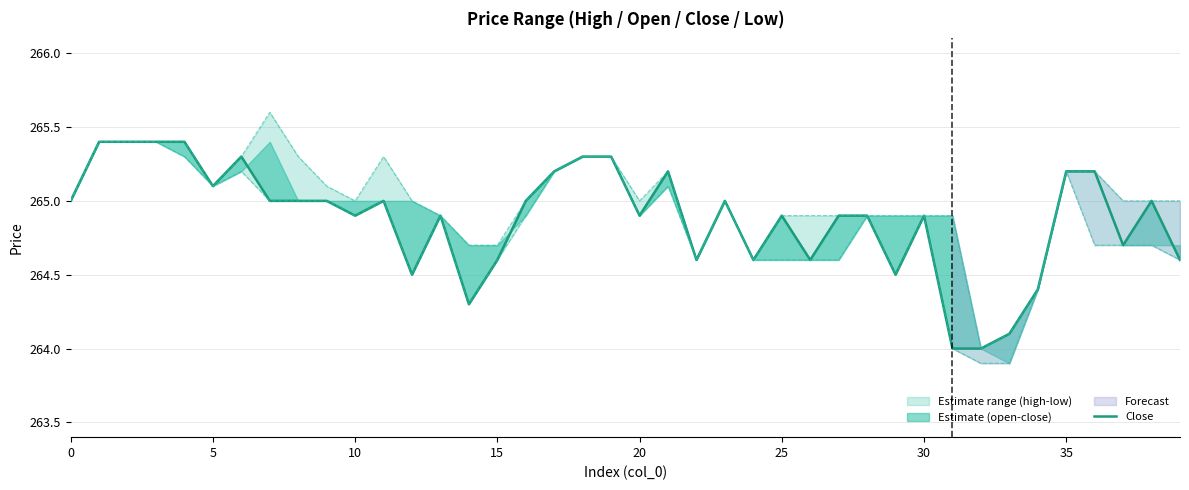

At which label is low closest to 264?

31